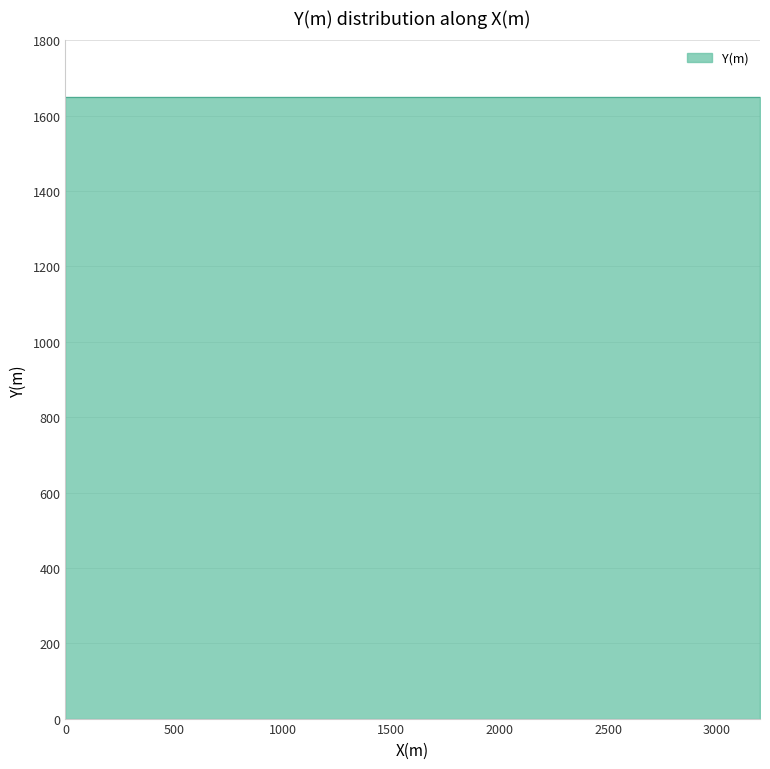

Read the value at 0, to the nearest 100.

1600